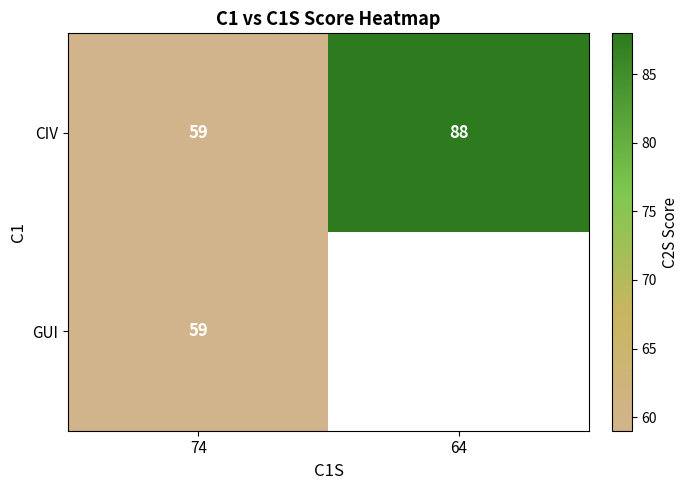

What is the difference between the maximum and minimum values in the CIV series?

29